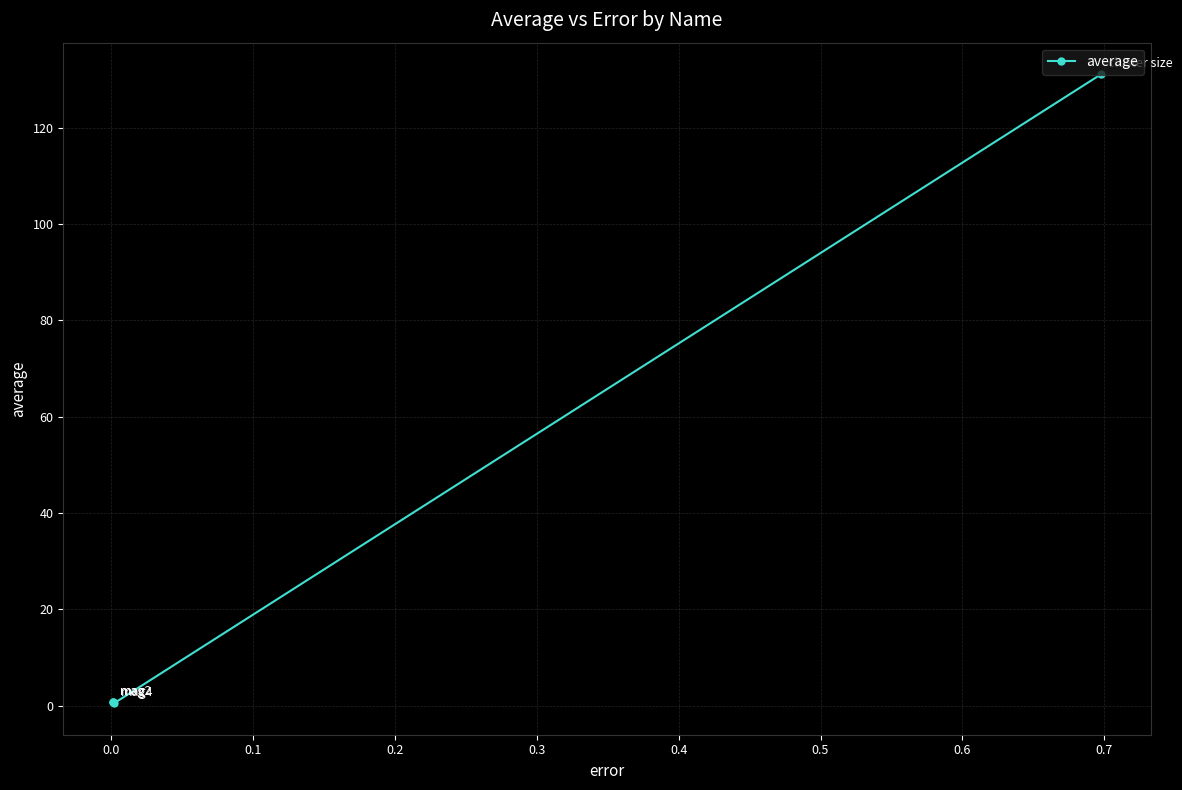

True or false: there are more than 1 points higher than both neighbors.

False